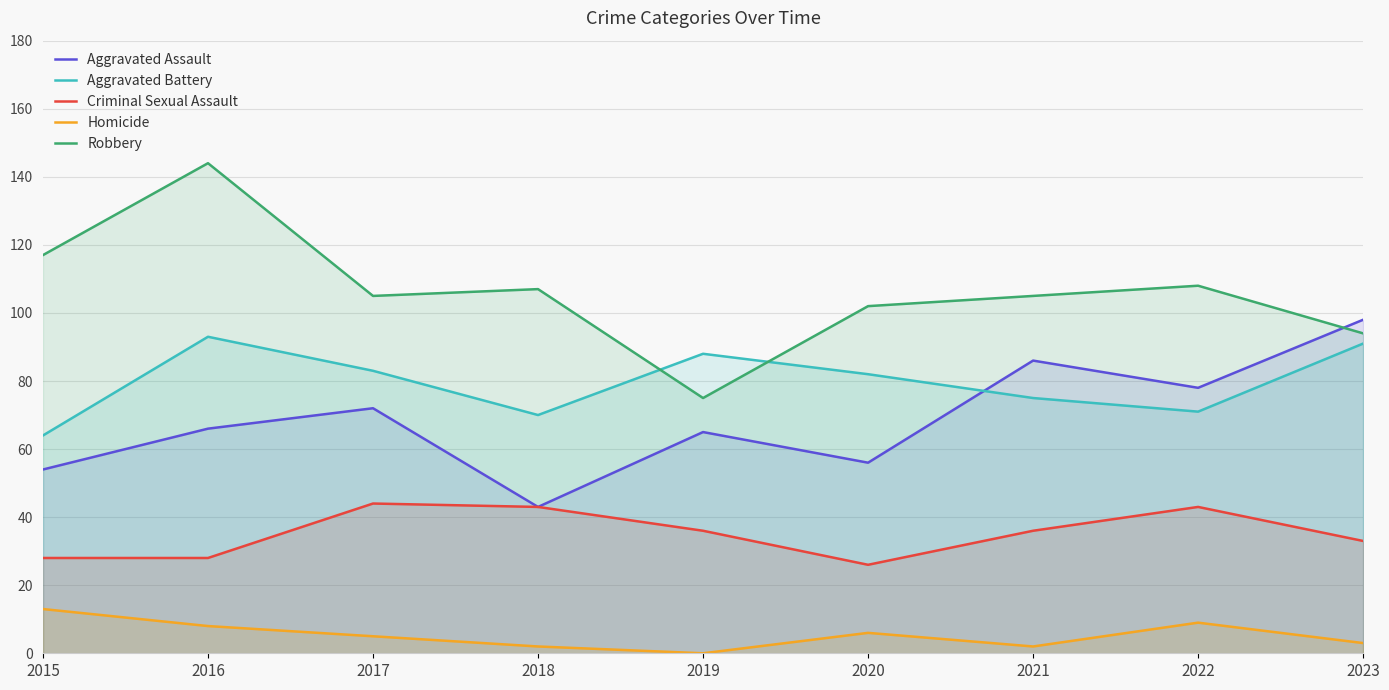

Which series has the widest spread of values?

Robbery